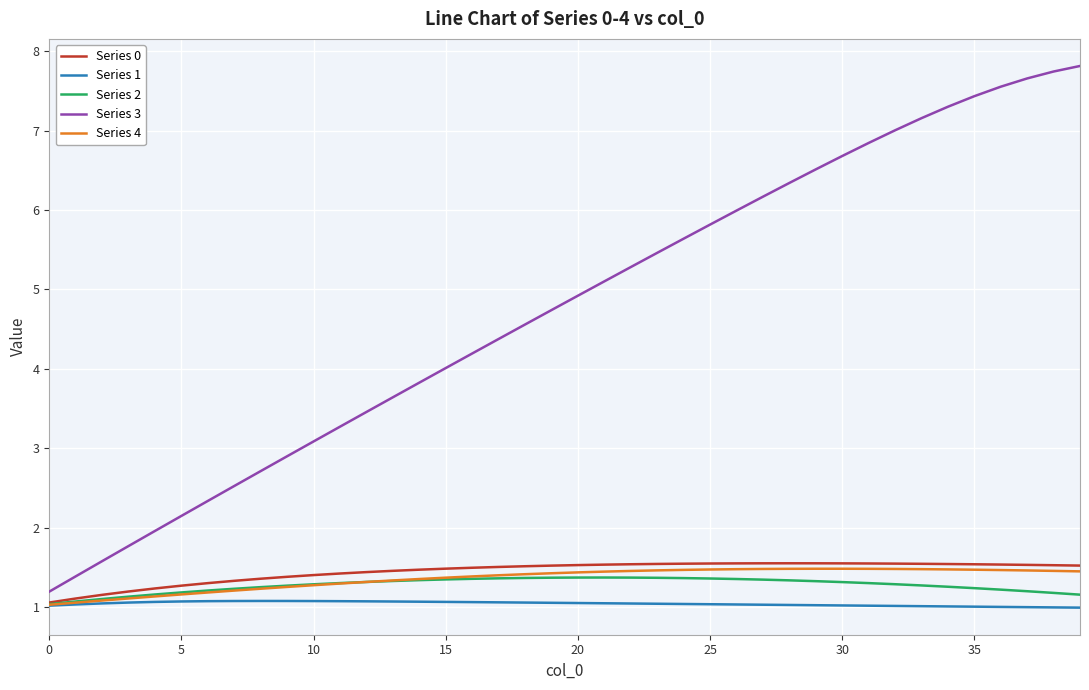

Which series has the largest range (max minus min)?

Series 3